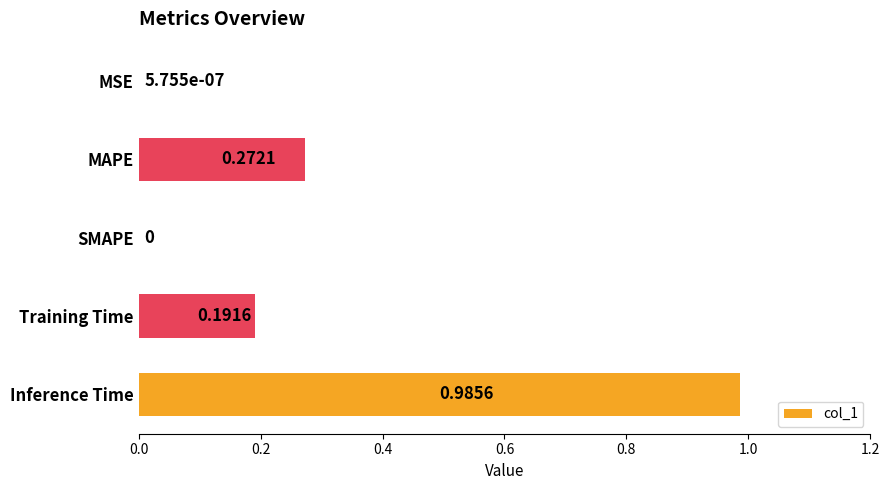

What is the sum of all values?

1.4